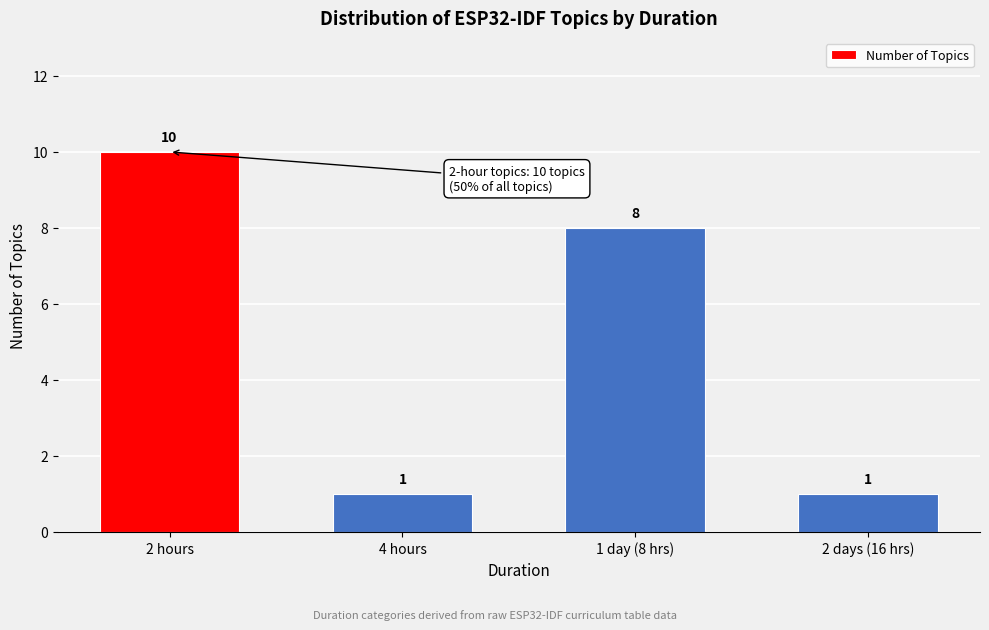

Reading right to left, what are all the values shown in this chart?

2 days (16 hrs)=1	1 day (8 hrs)=8	4 hours=1	2 hours=10